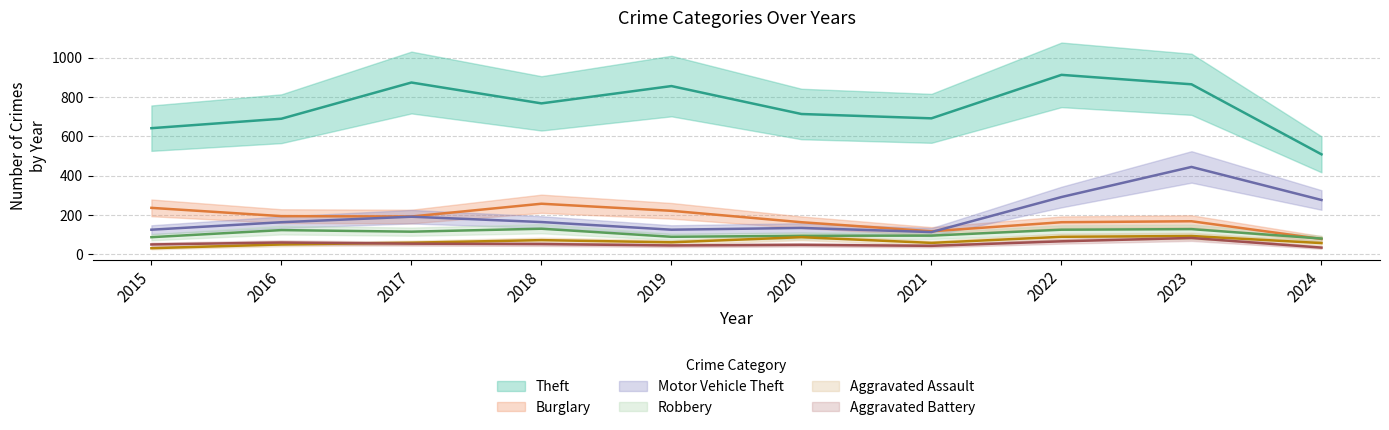

At which category does the chart reach its minimum across all series?

2015